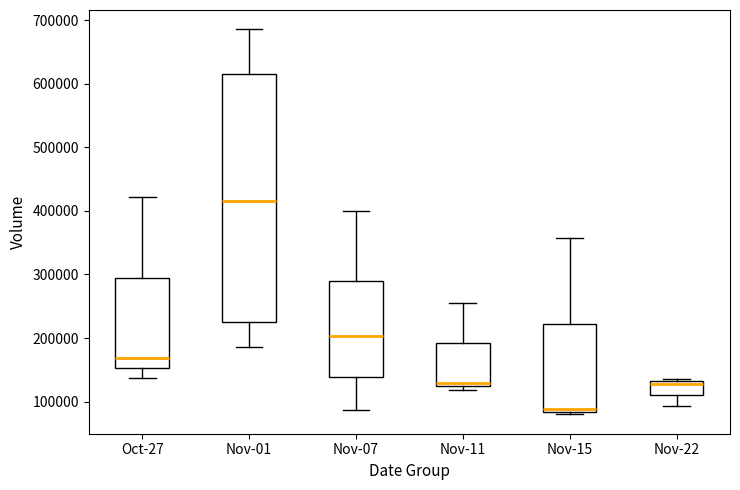

Where does the upper whisker of the box for Nov-01 end on the y-axis? The values are not printed on the chart, so give them approximately, as read against the axis.

690000